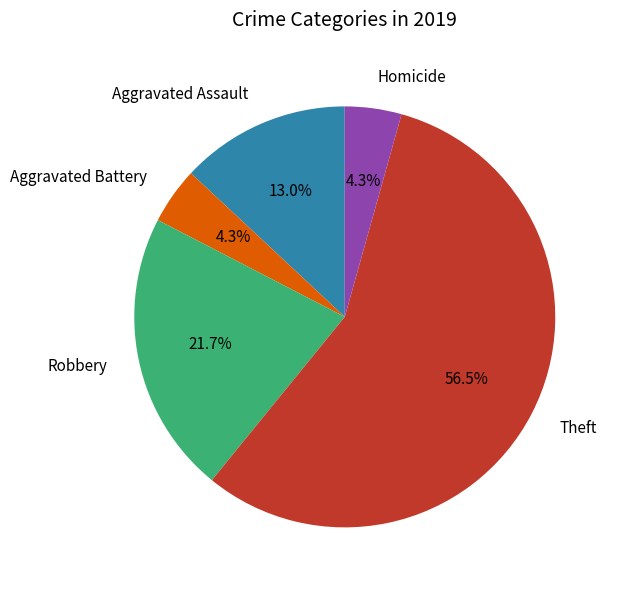

Which slice represents more than half of the pie?

Theft